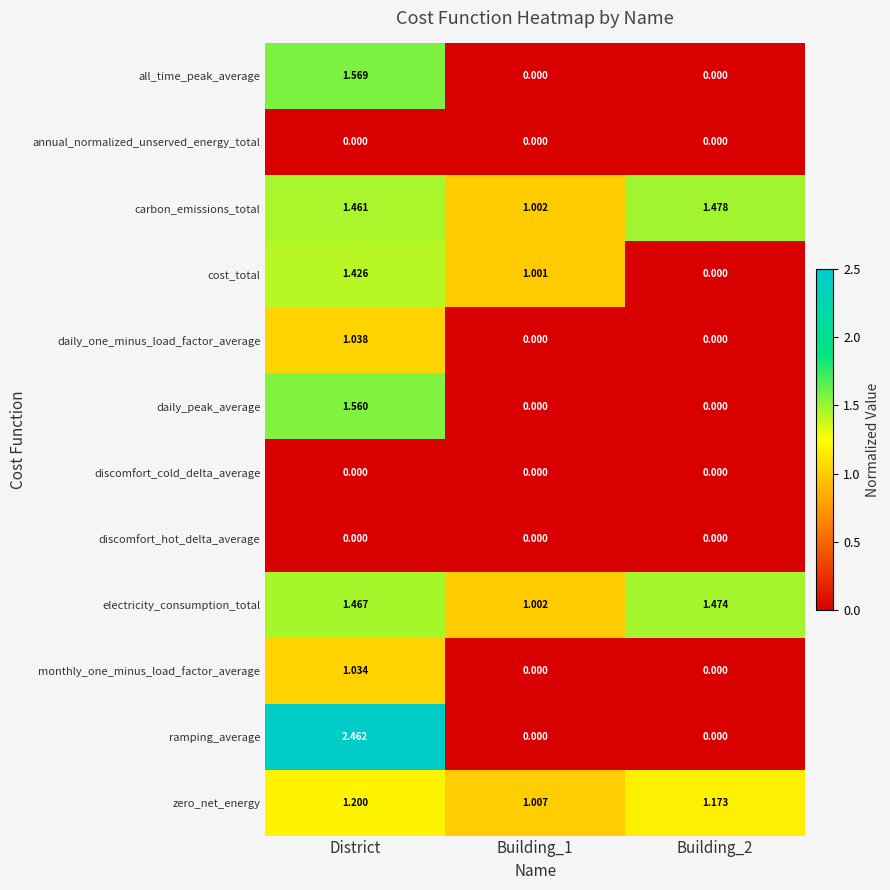

At which category does the chart reach its peak across all series?

District